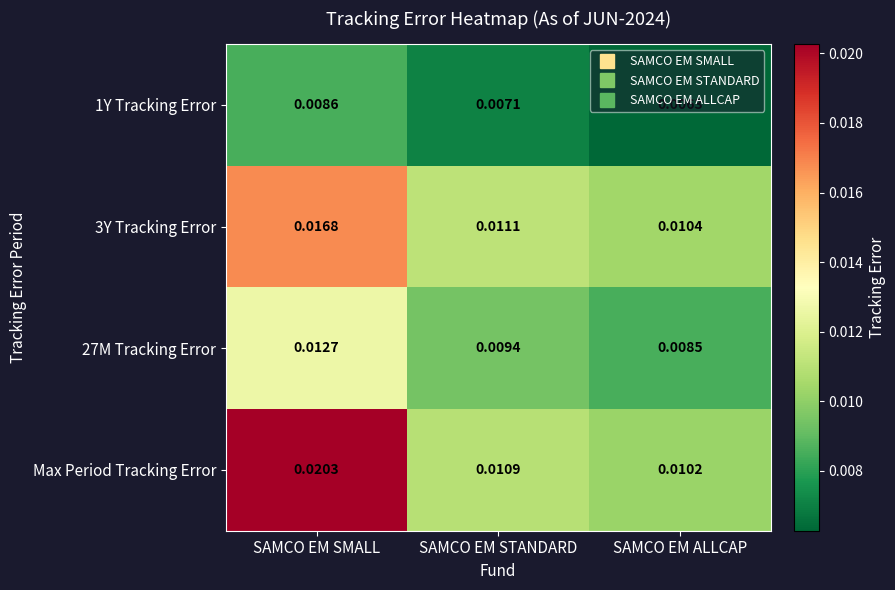

Which series has the largest total across all categories?

Max Period Tracking Error